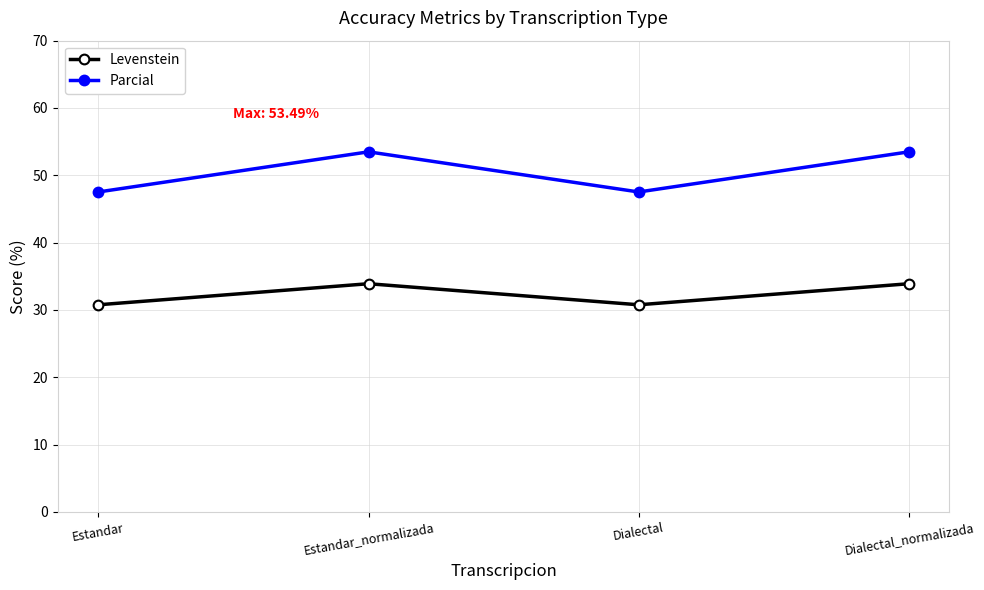

Is it true that Parcial equals 28.8 at Estandar_normalizada?

False